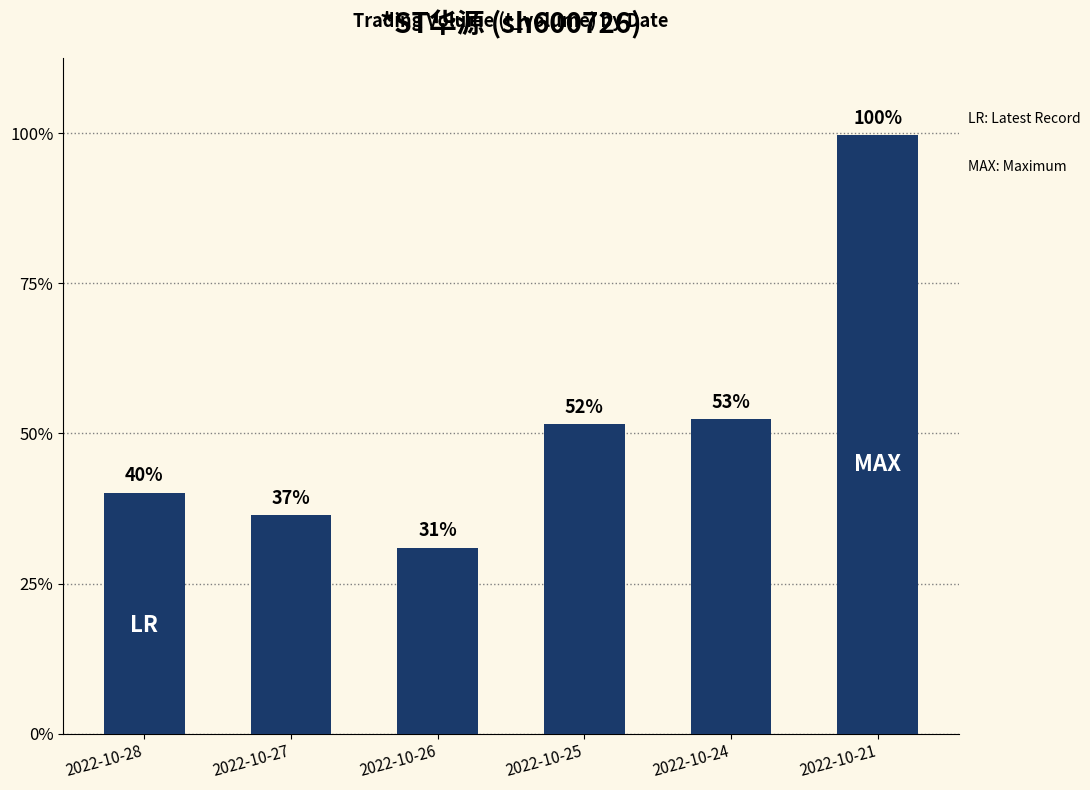

List the labels in order of value, largest first.

2022-10-21, 2022-10-24, 2022-10-25, 2022-10-28, 2022-10-27, 2022-10-26